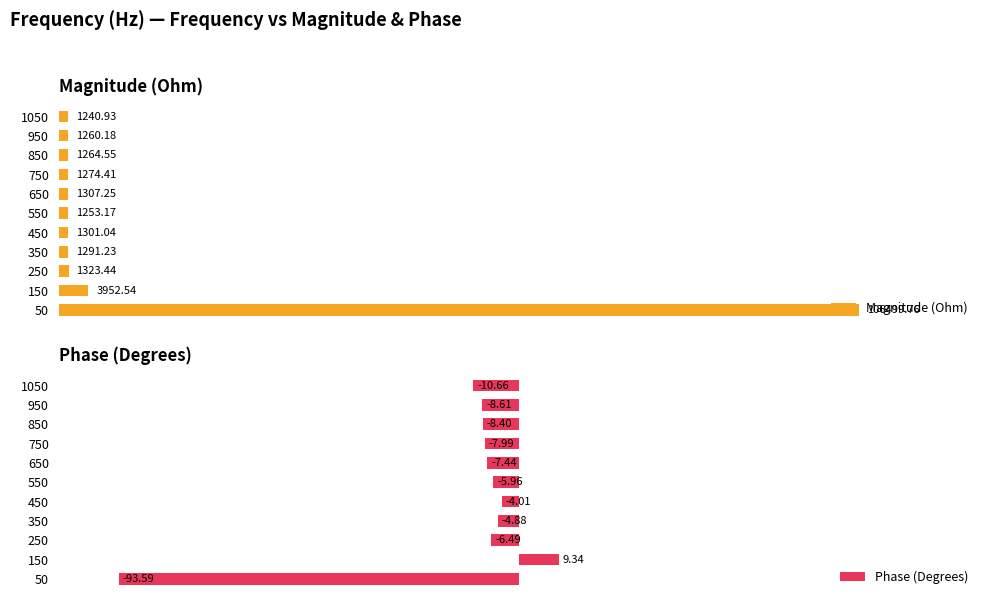

Are the bars grouped side by side (vs. stacked)?

Yes